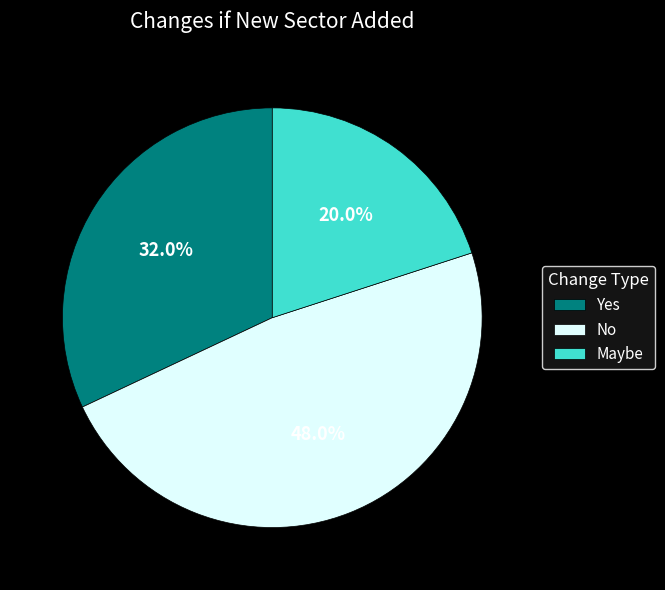

What percentage is the Yes slice, to the nearest percent?

32%